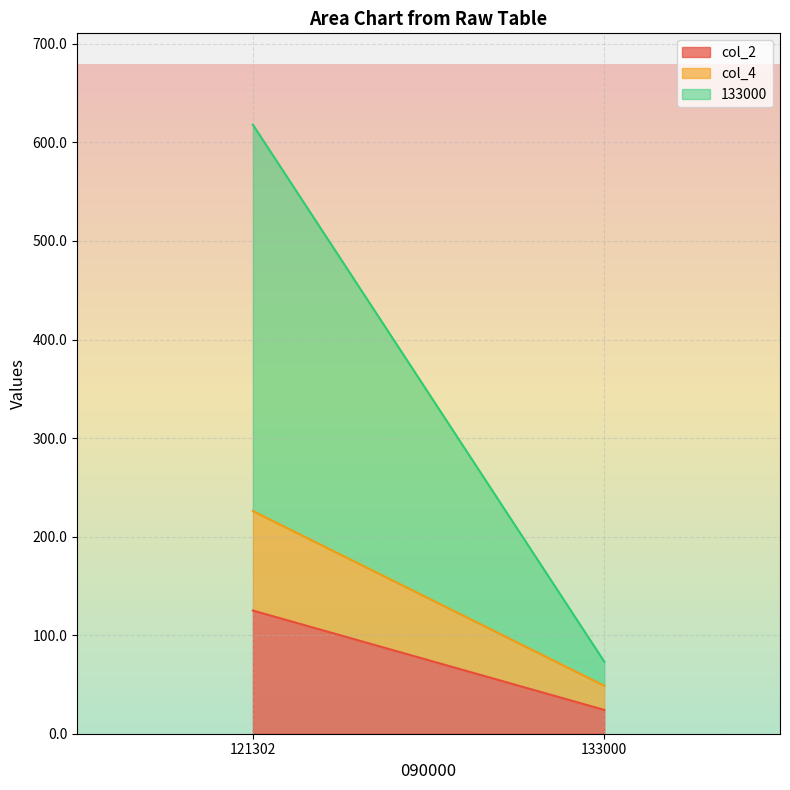

The col_2 series shows 125.0 at 121302. True or false?

True